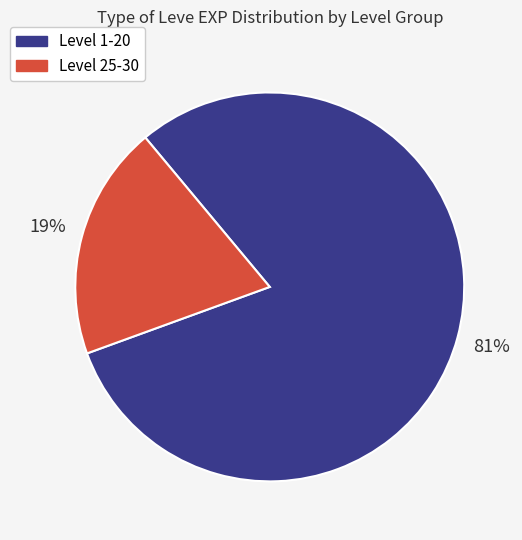

Is there any slice that represents more than half of the pie?

Yes